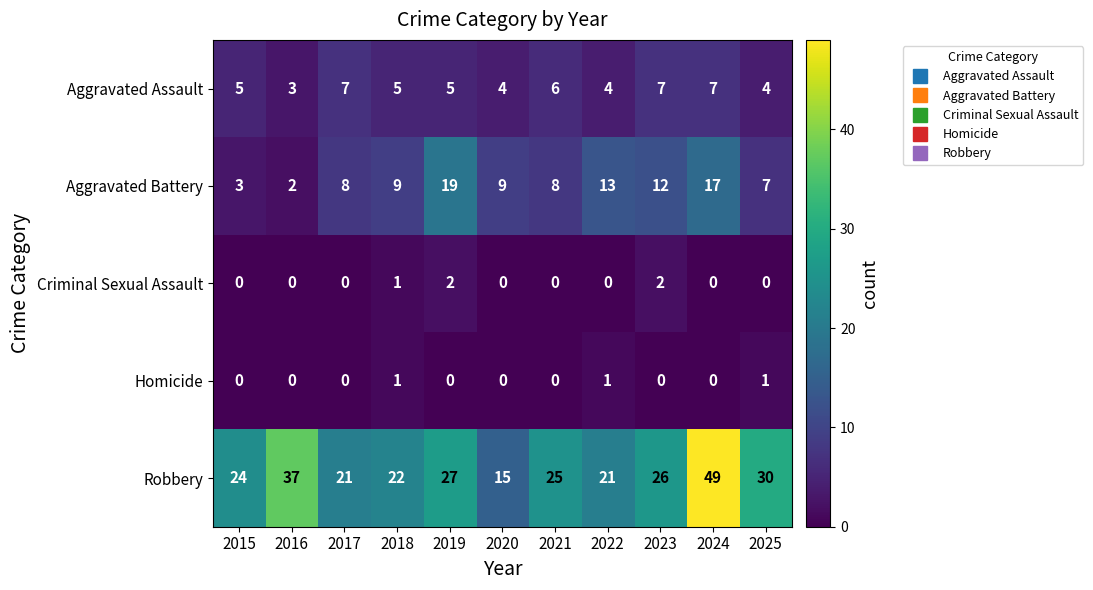

Which label corresponds to the largest value in the chart?

2024